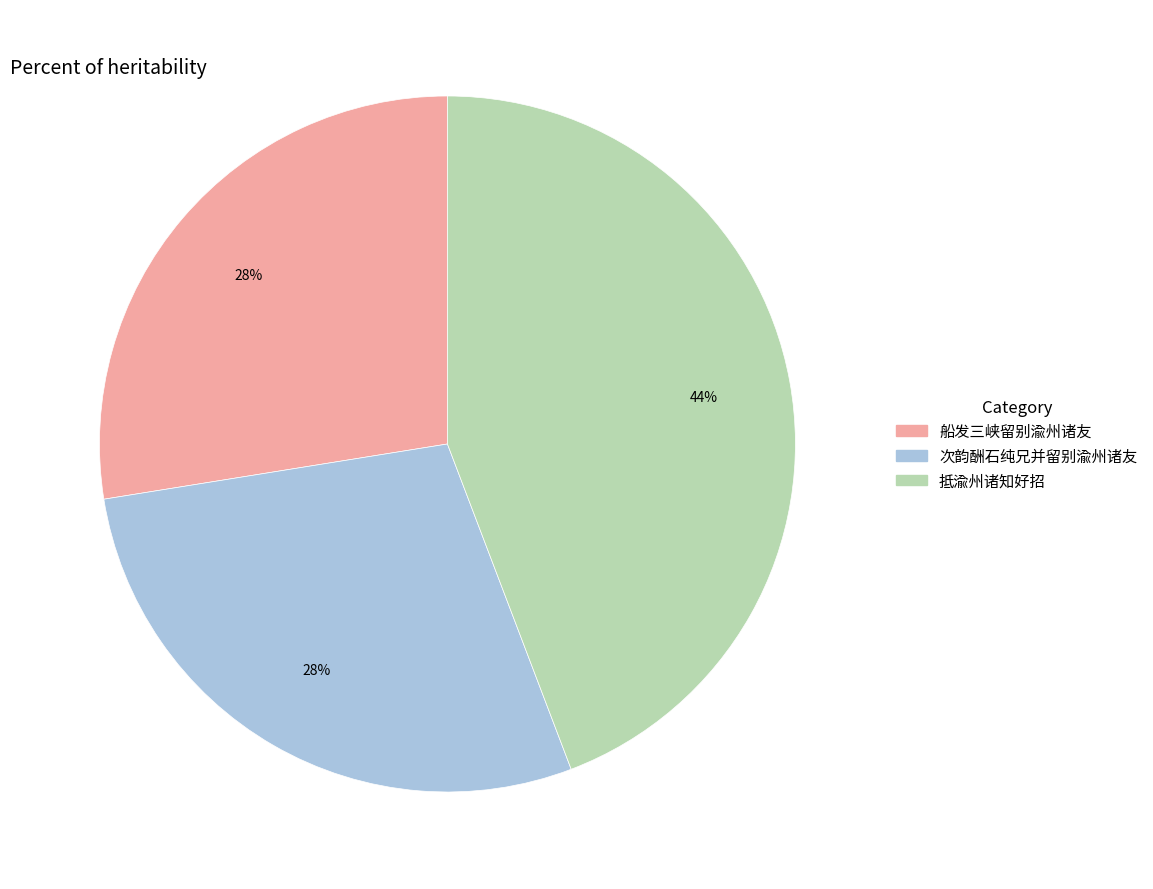

Count the number of slices in the pie.

3